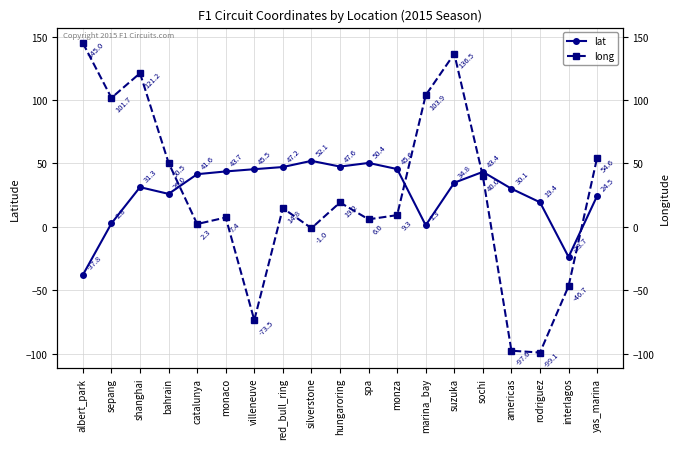

What is the total value across all series at marina_bay?

105.2